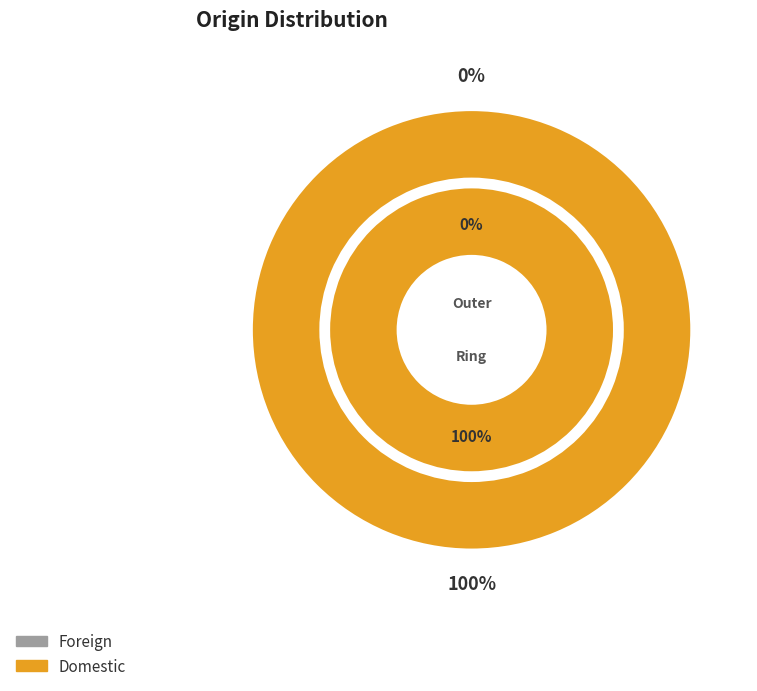

Is it true that Foreign is 0% of the pie?

True